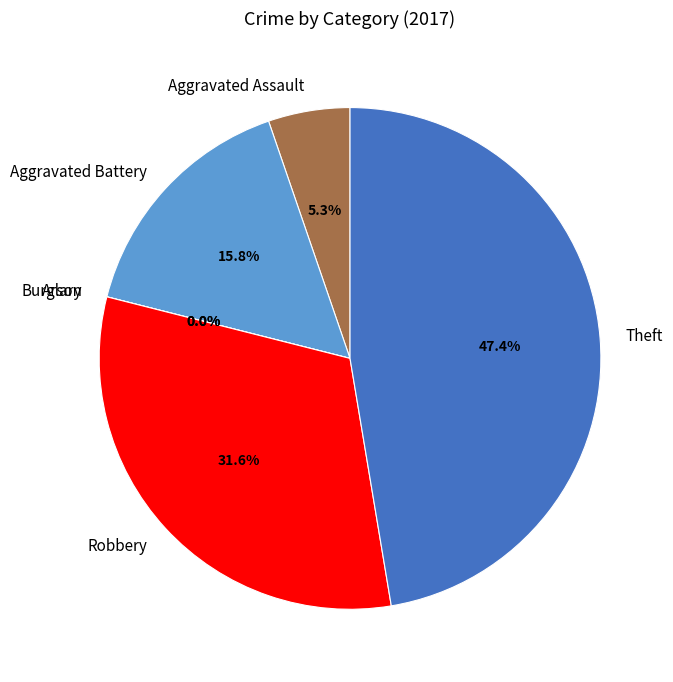

Approximately how many times larger is the value at Aggravated Assault compared to Aggravated Battery?

0.3